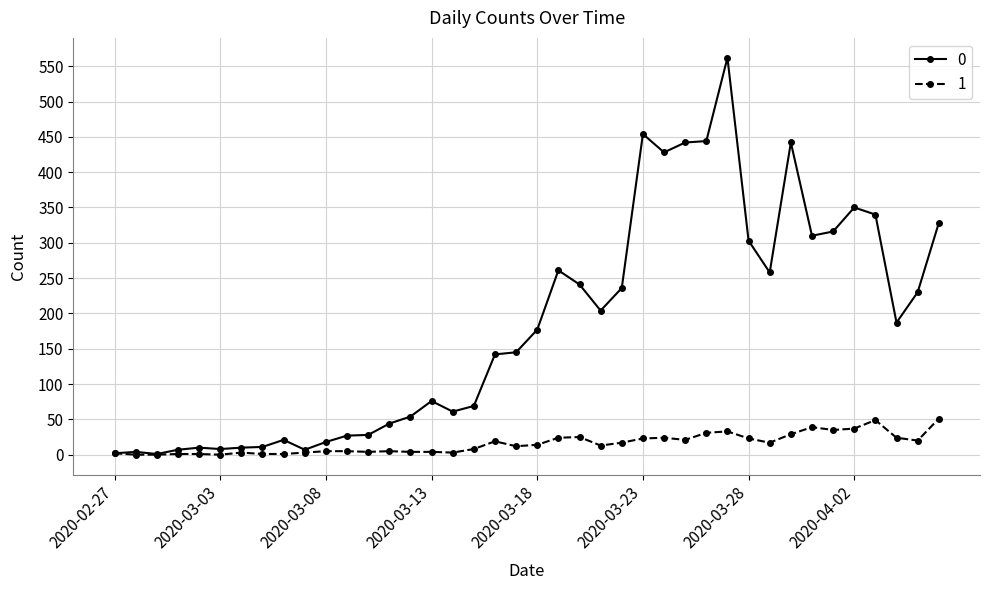

What is the greatest value displayed?

562